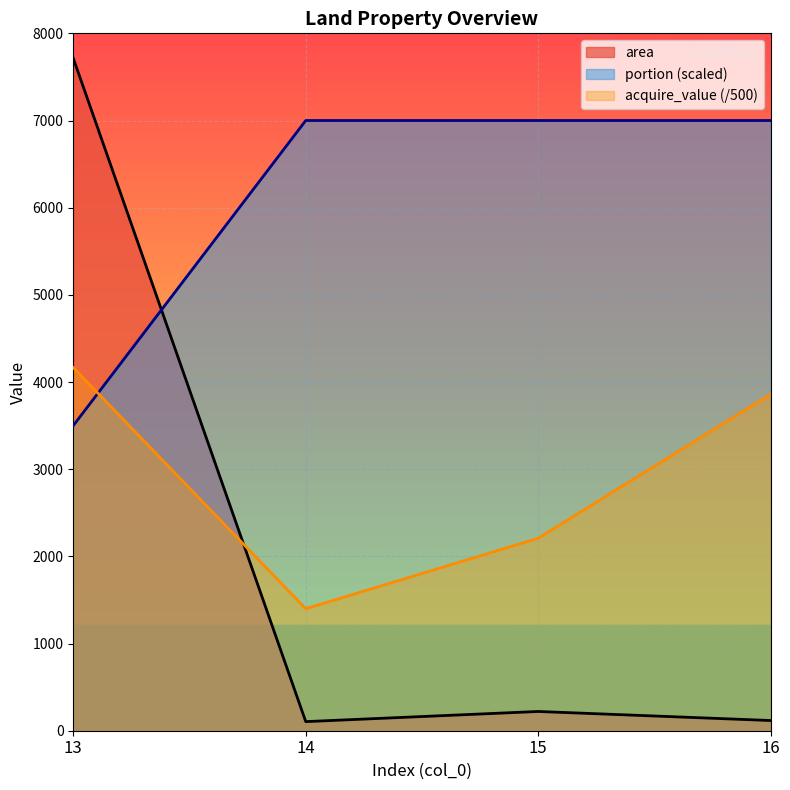

How many values in the area series exceed 220?

2